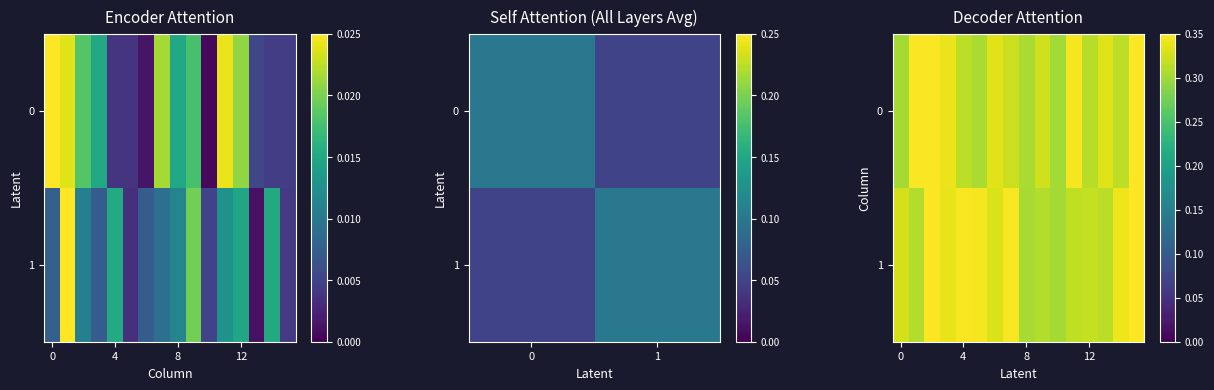

What is the minimum value for 1?

0.3